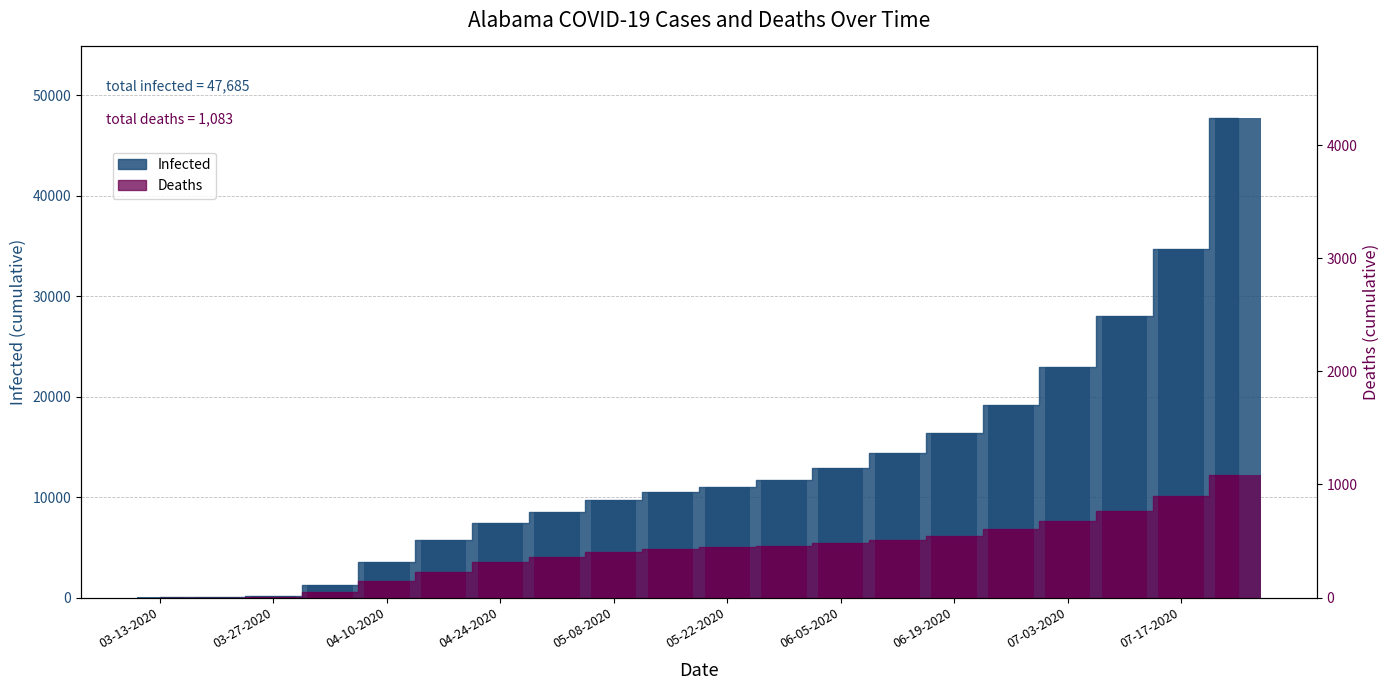

At how many categories does at least one series exceed 32376?

2